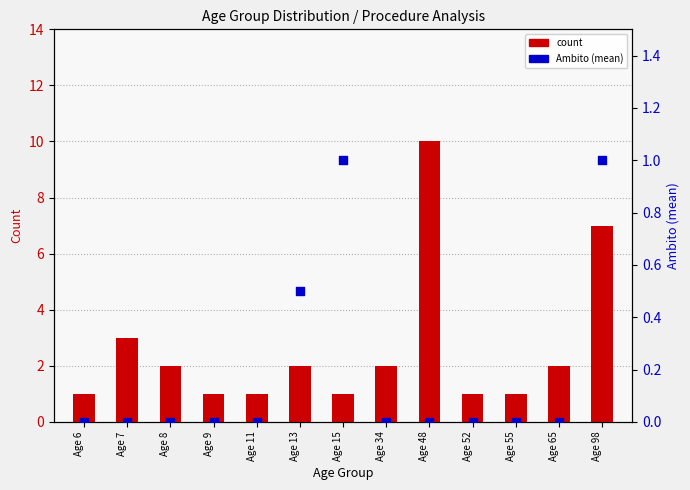

Is the value of Ambito mean at Age 65 greater than the value of count at Age 65?

No